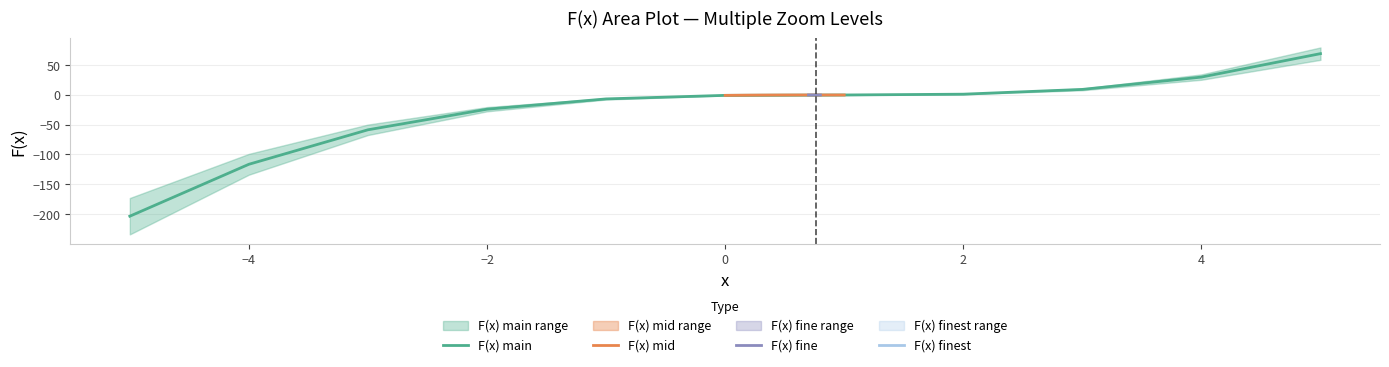

Does the chart display data point markers on the line(s)?

No